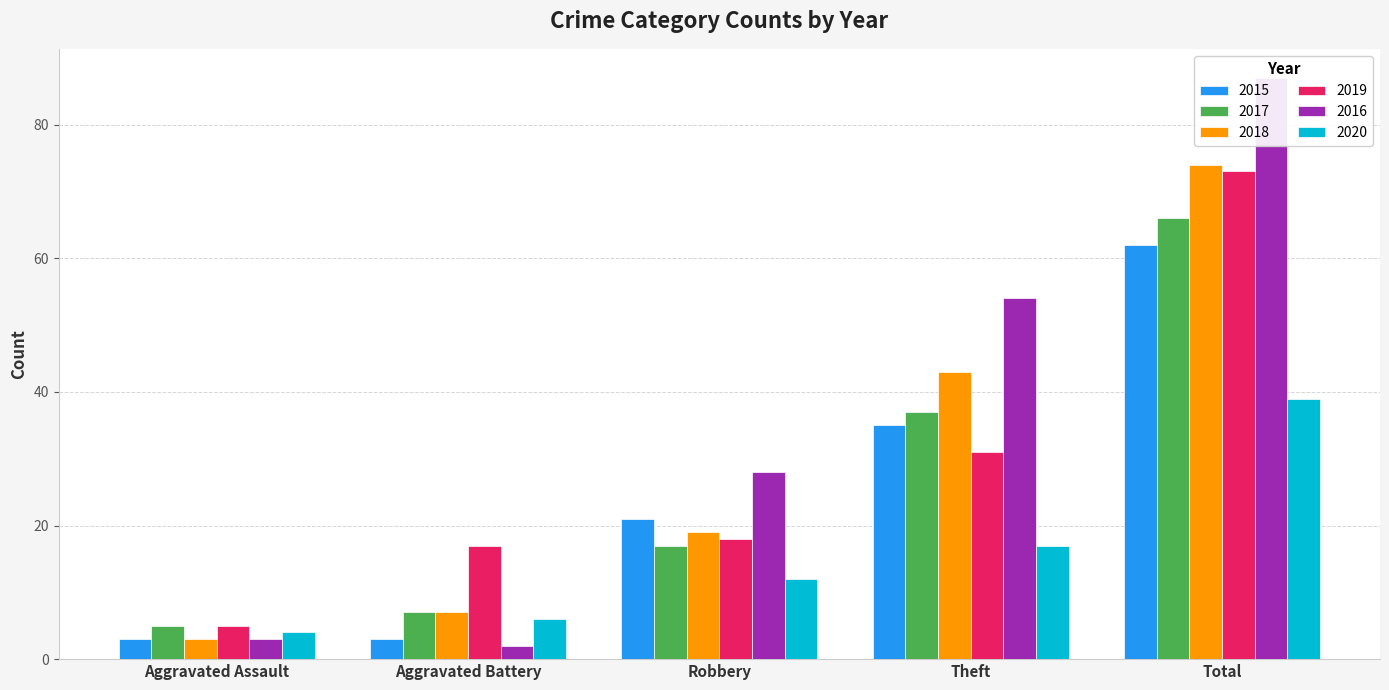

Reading left to right, transcribe all the data shown in this chart.

2015: Aggravated Assault=3	Aggravated Battery=3	Robbery=21	Theft=35	Total=62
2017: Aggravated Assault=5	Aggravated Battery=7	Robbery=17	Theft=37	Total=66
2018: Aggravated Assault=3	Aggravated Battery=7	Robbery=19	Theft=43	Total=74
2019: Aggravated Assault=5	Aggravated Battery=17	Robbery=18	Theft=31	Total=73
2016: Aggravated Assault=3	Aggravated Battery=2	Robbery=28	Theft=54	Total=87
2020: Aggravated Assault=4	Aggravated Battery=6	Robbery=12	Theft=17	Total=39